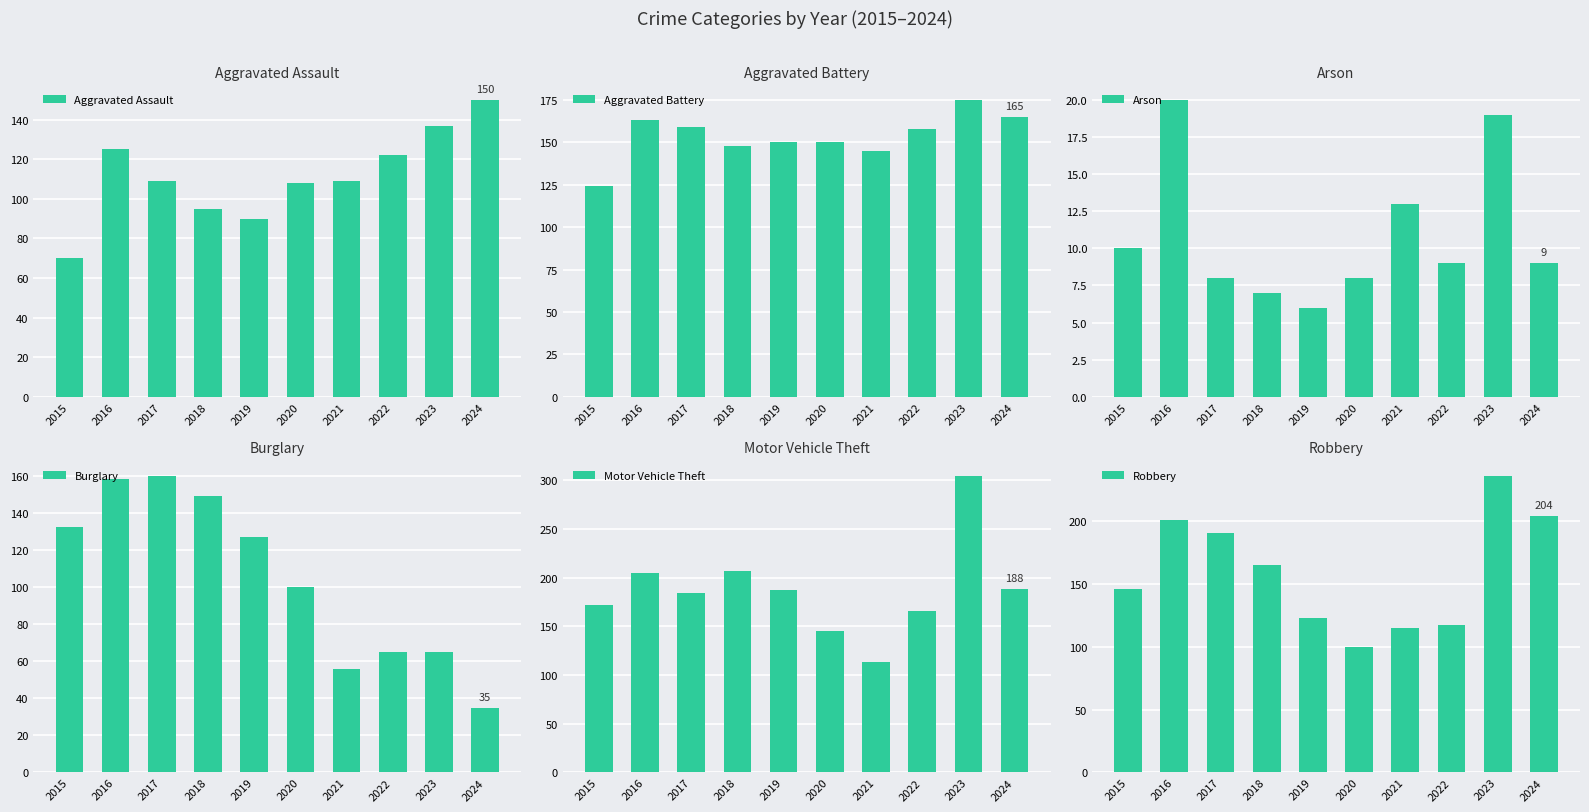

Where does the Robbery series first go above 165?

2016